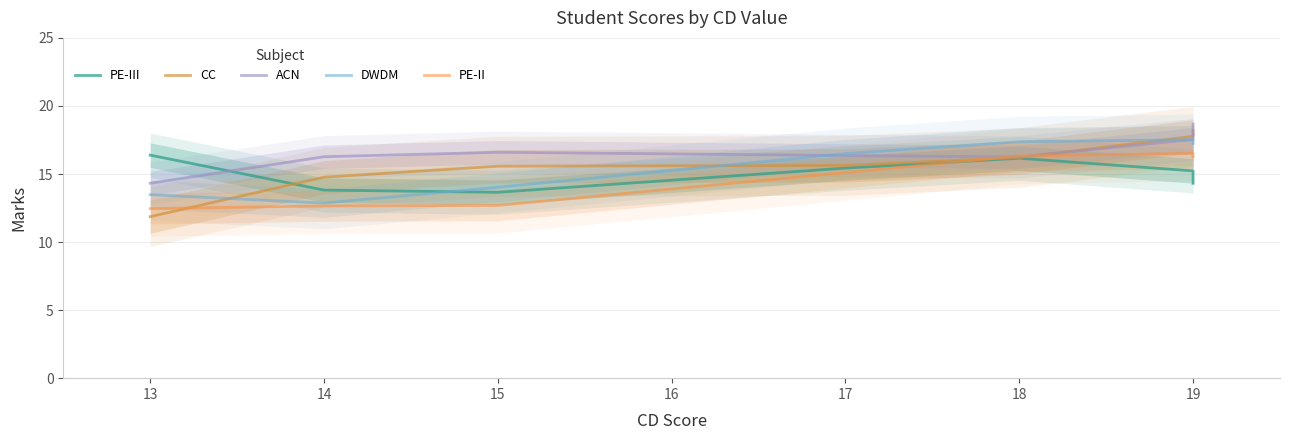

What is the minimum value shown in the chart?

11.9